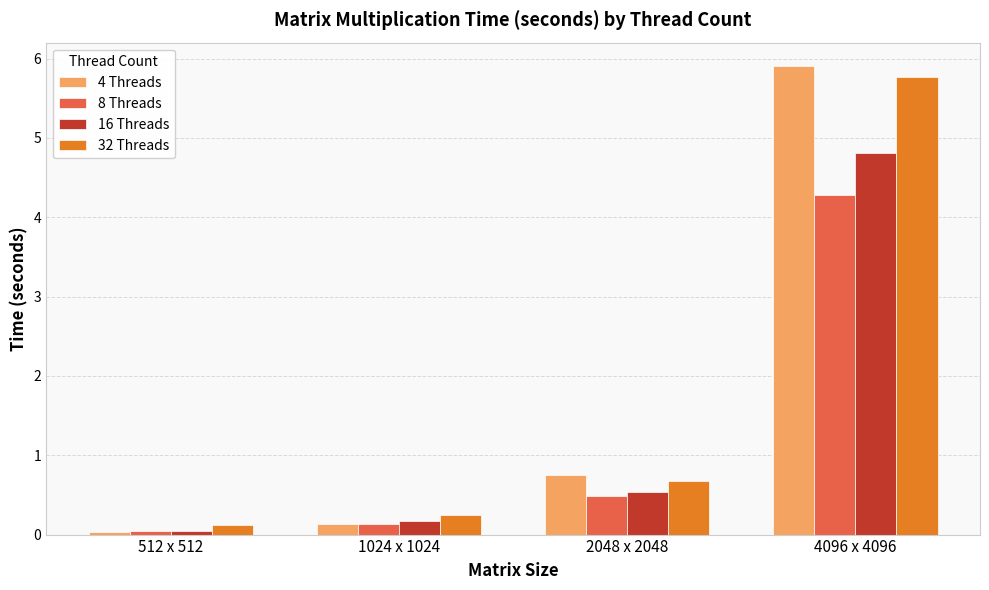

What is the spread (max minus min) of values at 2048 x 2048?

0.3